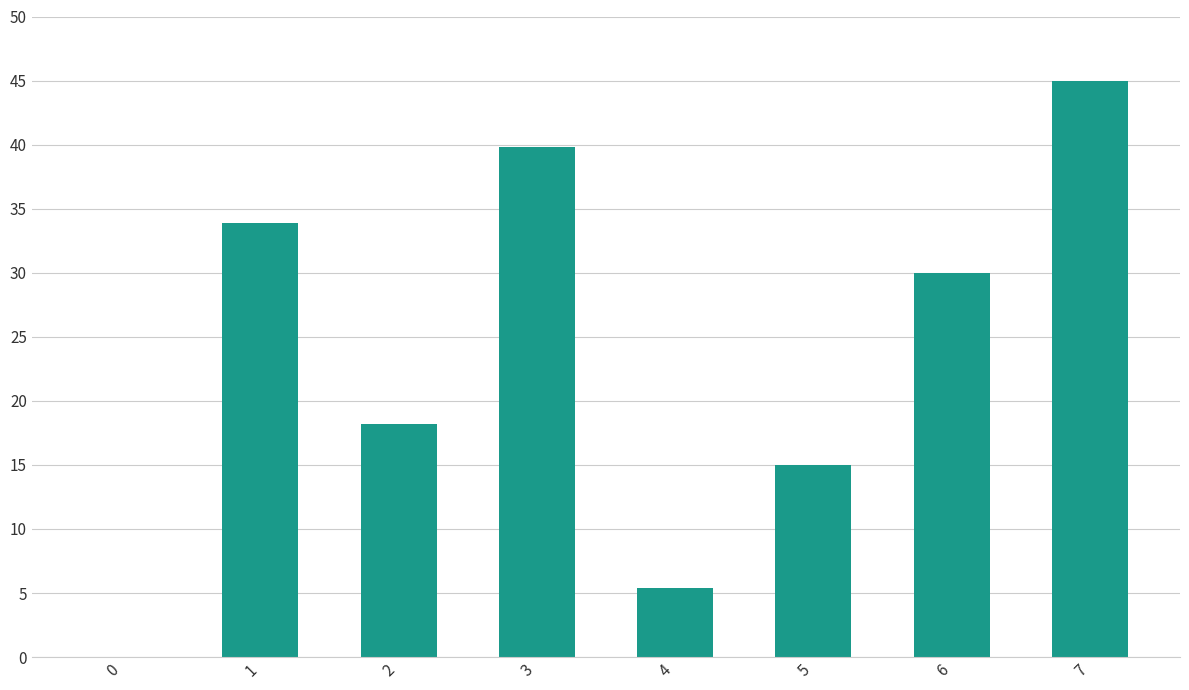

What is the change in value from 2 to 6?

+11.8